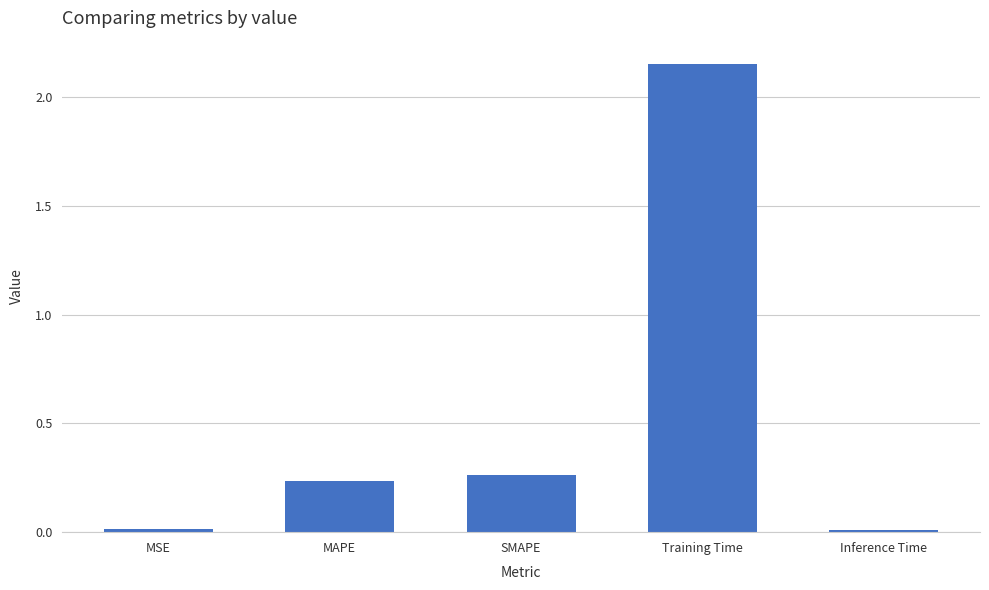

Between SMAPE and Inference Time, which is larger?

SMAPE